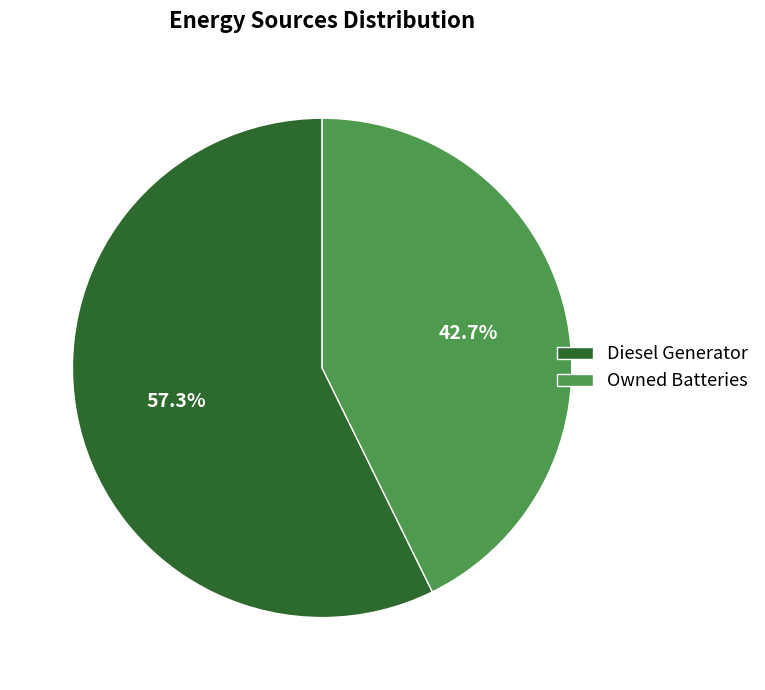

What percentage is the Owned Batteries slice, to the nearest percent?

43%